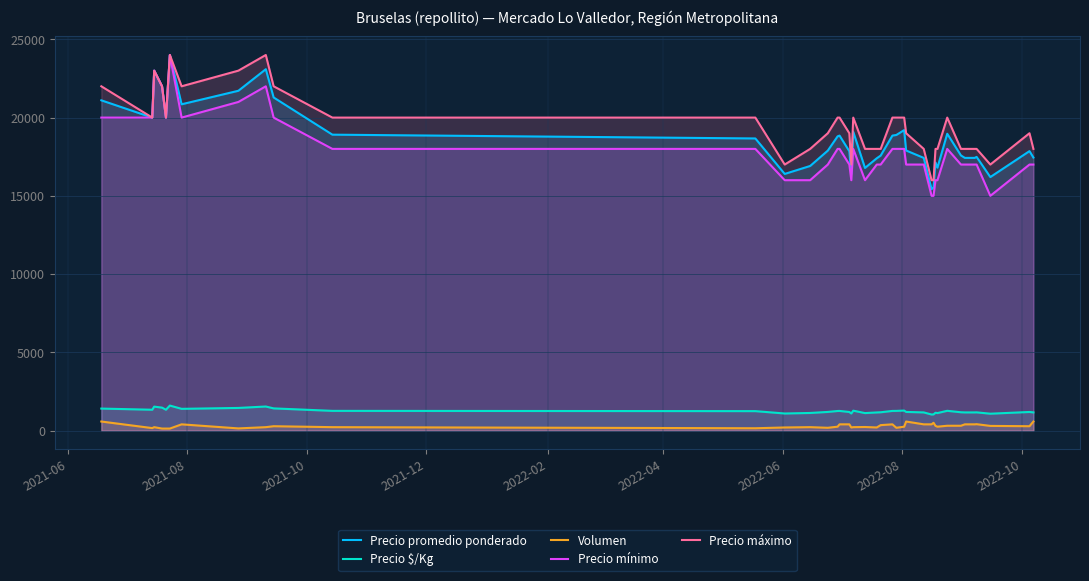

Which series has the largest range (max minus min)?

Precio mínimo